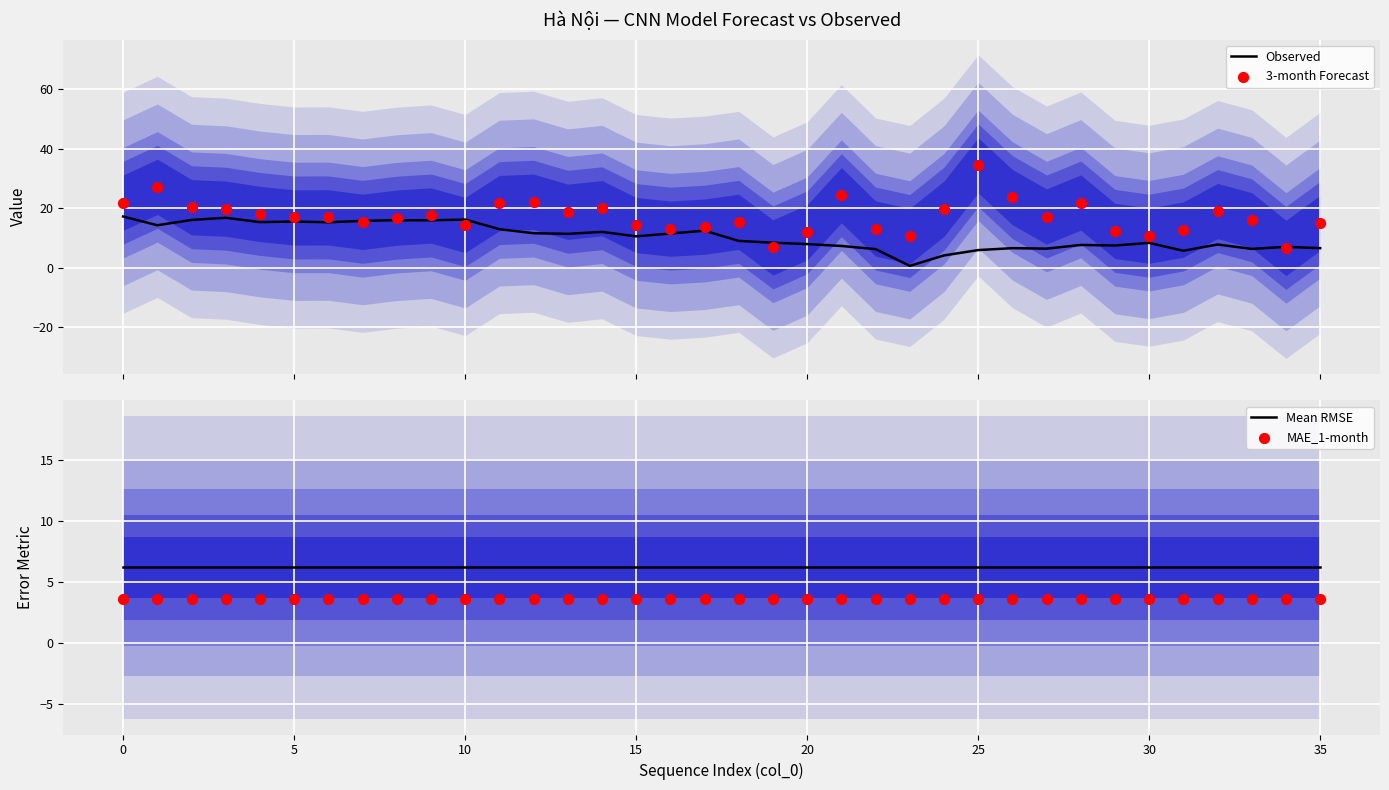

Which series has the largest Y range (max minus min)?

3-month Forecast